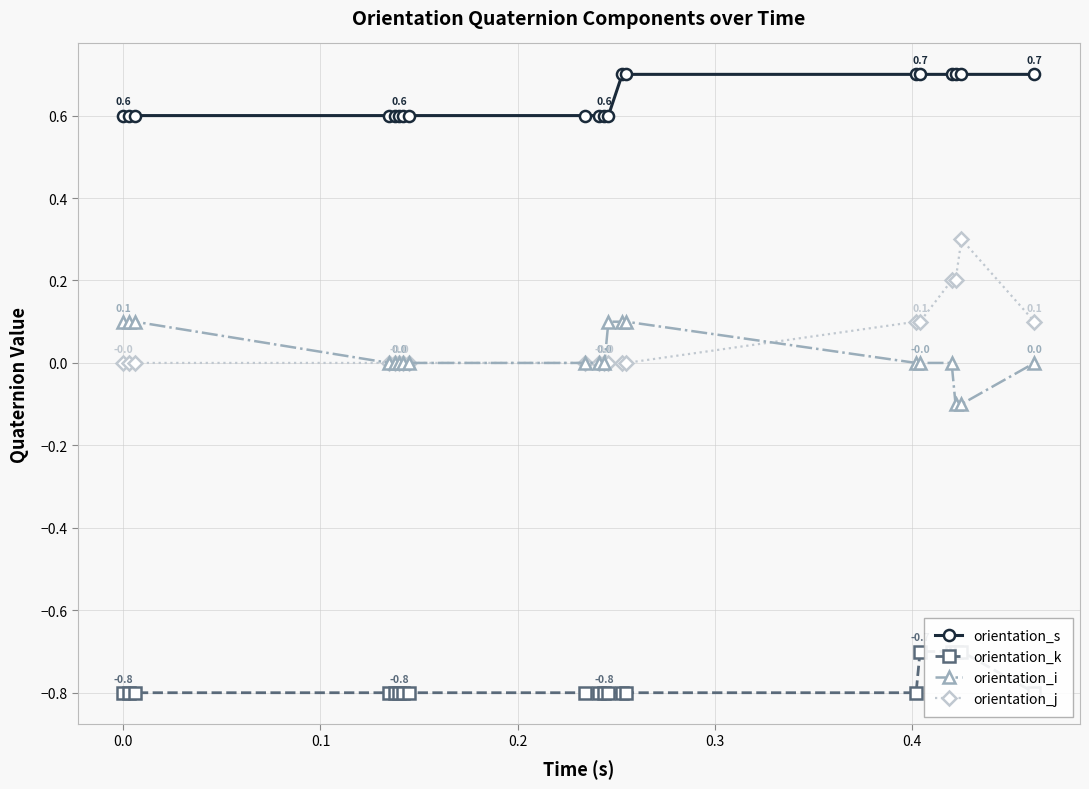

Which series has the largest total across all categories?

orientation_s